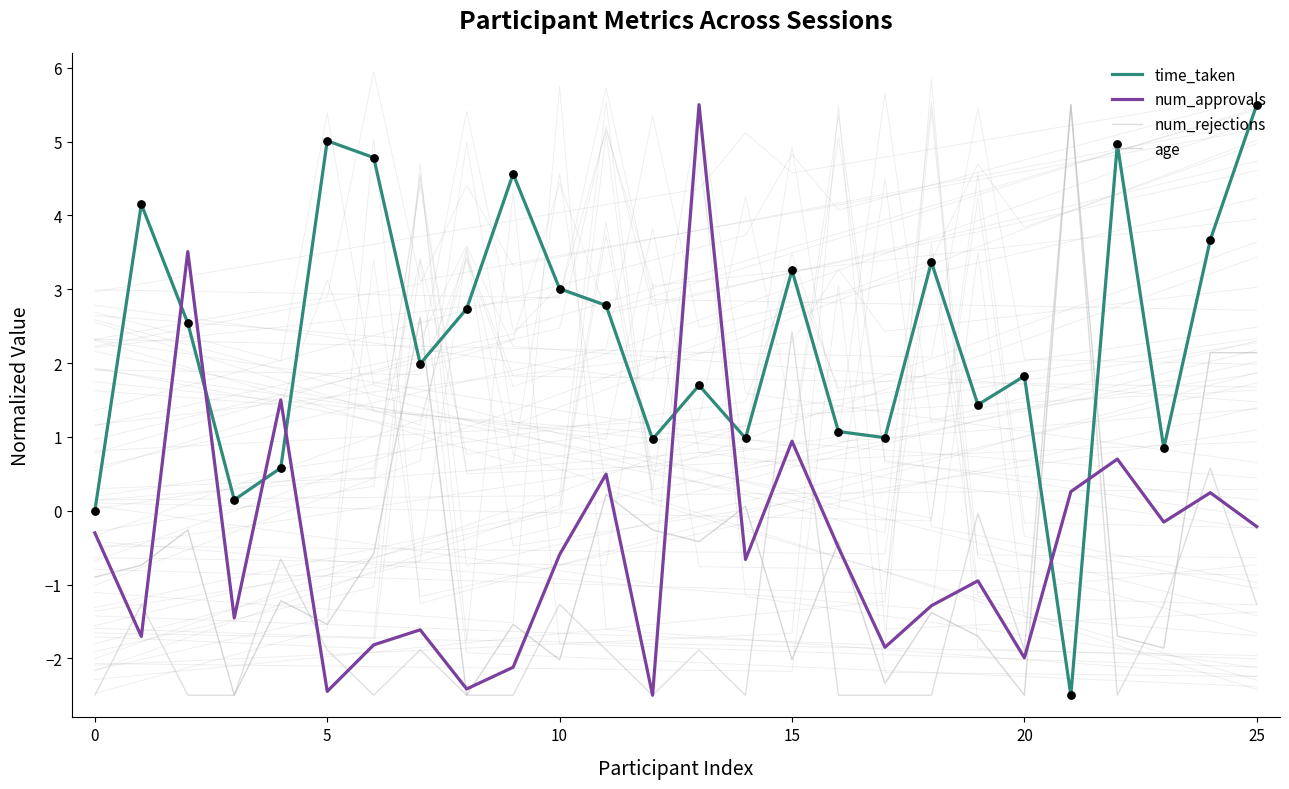

What are all the series names shown in the legend?

time_taken, num_approvals, num_rejections, age